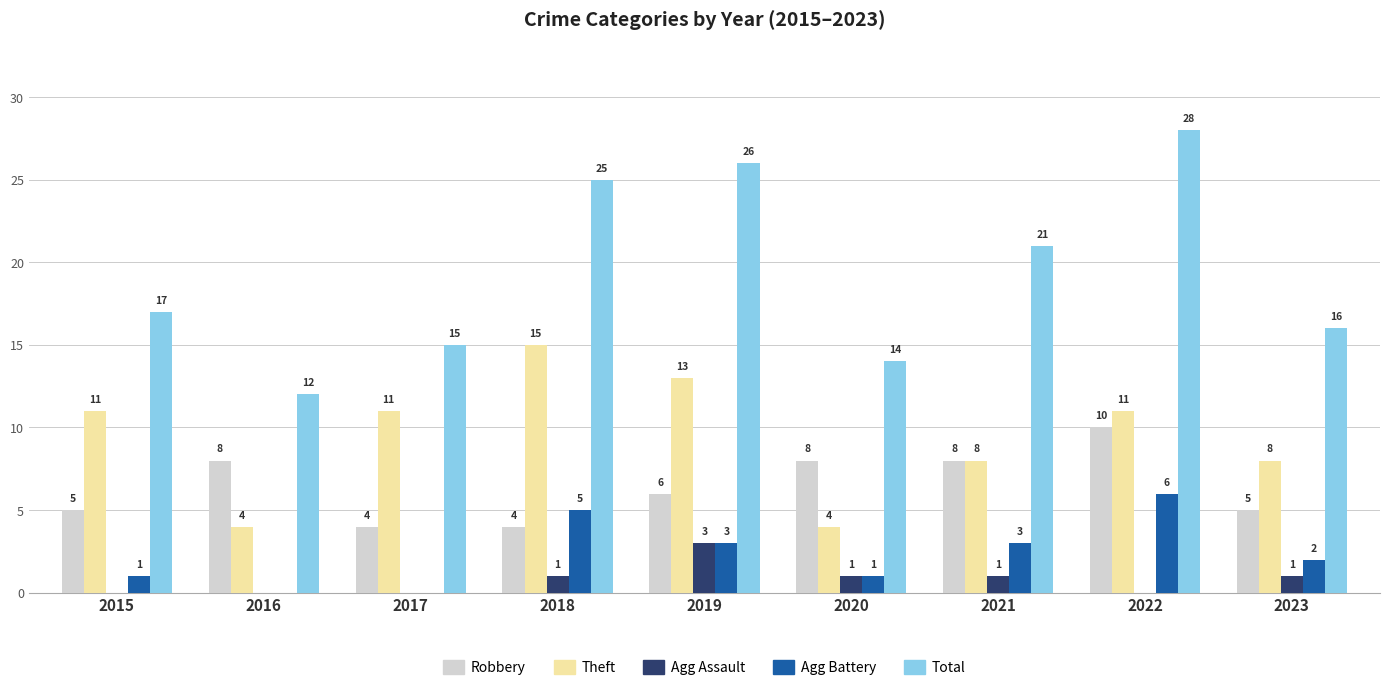

Which series has the largest range (max minus min)?

Total